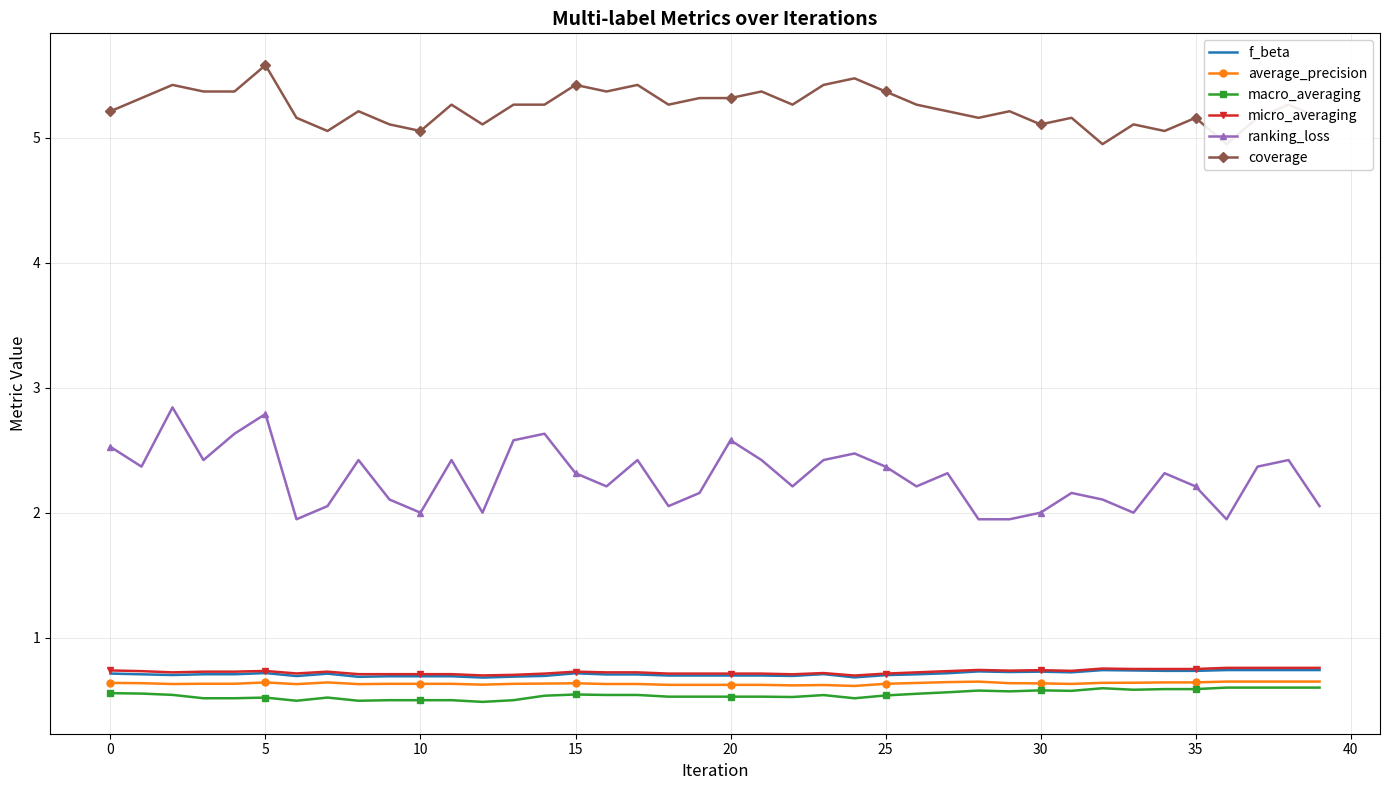

True or false: macro_averaging and ranking_loss cross at least once.

False